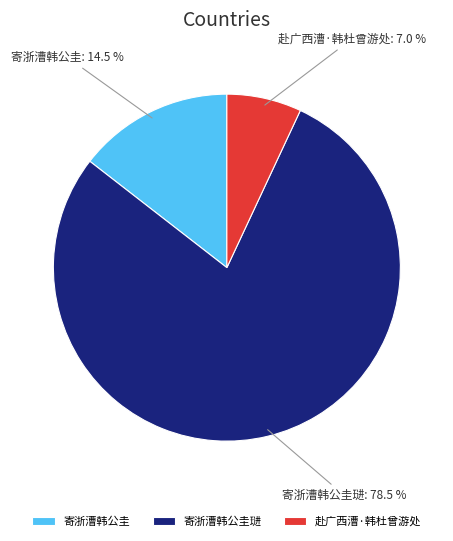

What is the largest slice in the pie chart?

寄浙漕韩公圭琎